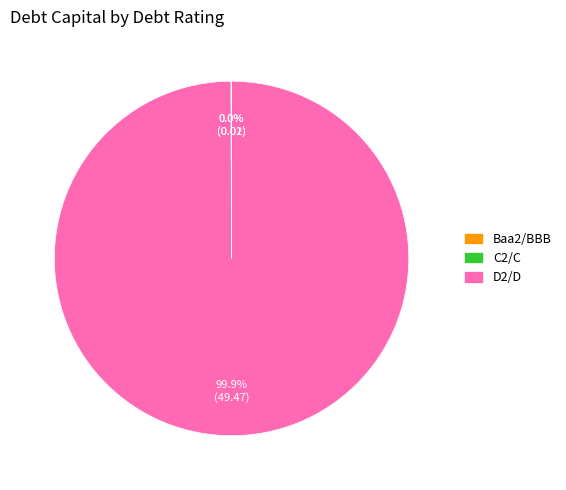

Is there a majority slice in this chart?

Yes